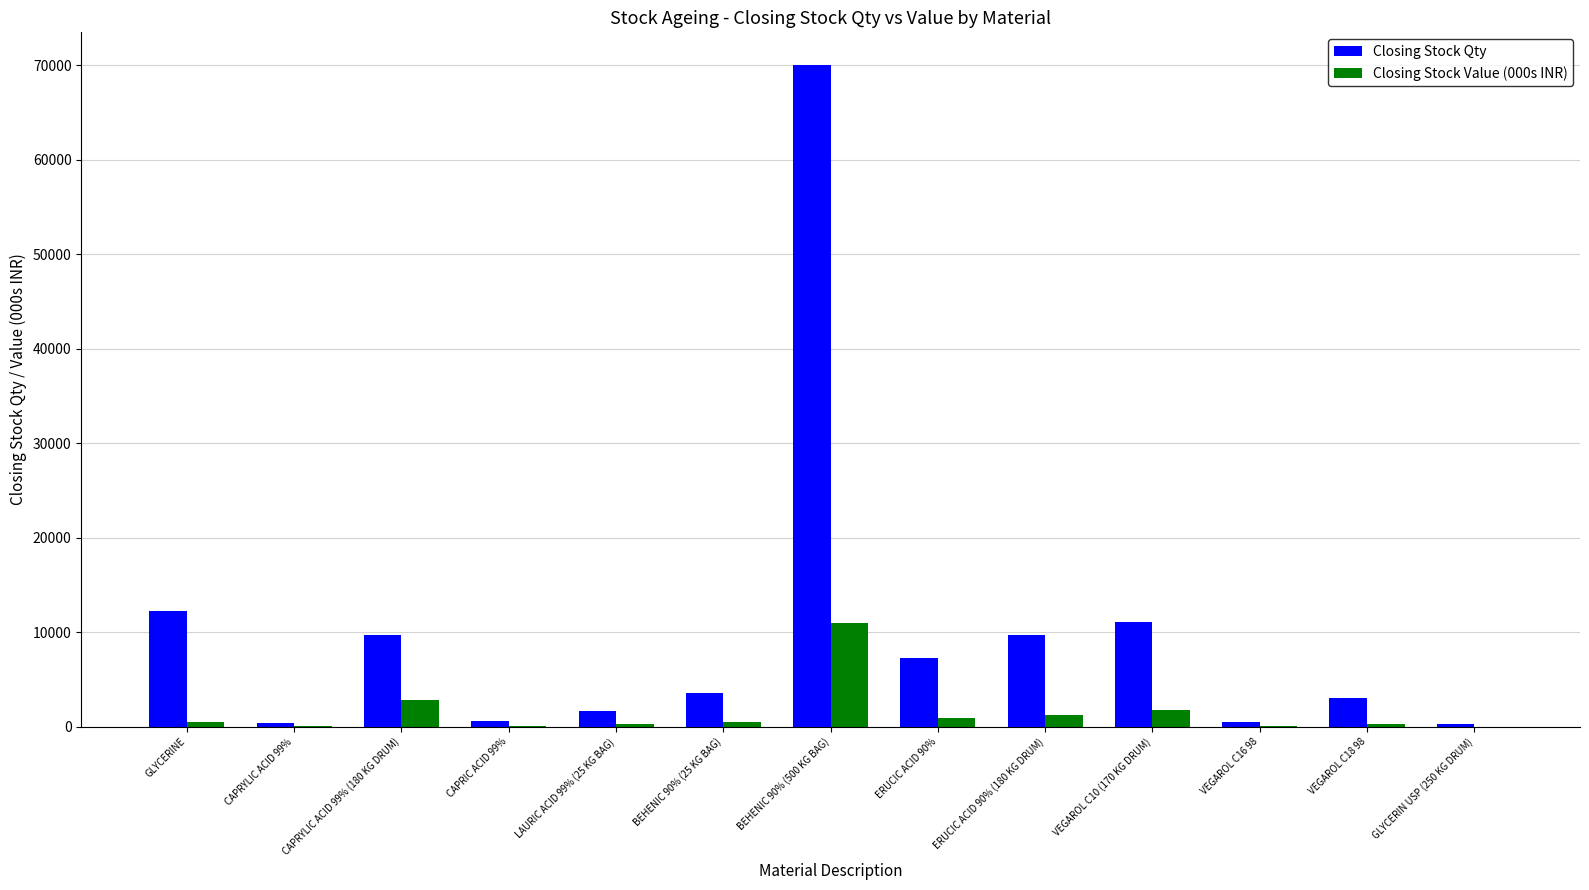

Which series changed the most between CAPRYLIC ACID 99% (180 KG DRUM) and VEGAROL C16 98?

Closing Stock Qty